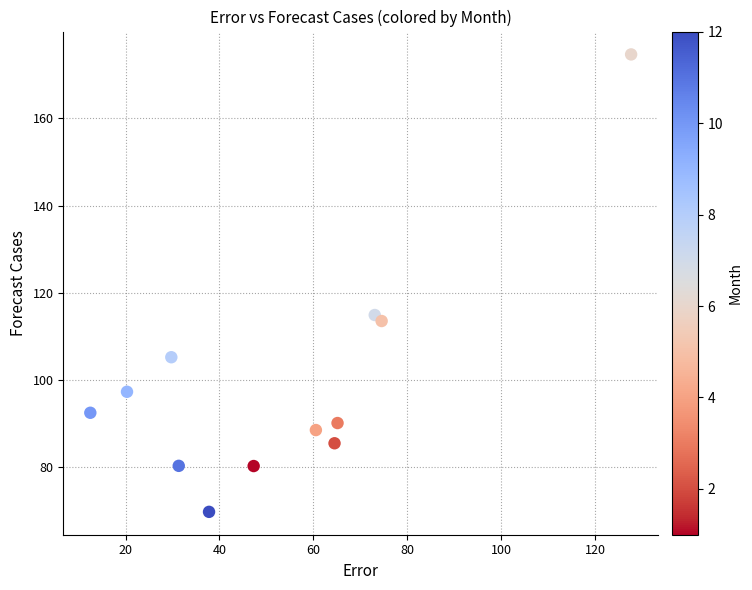

What is the range of Y values (max minus min)?

104.9